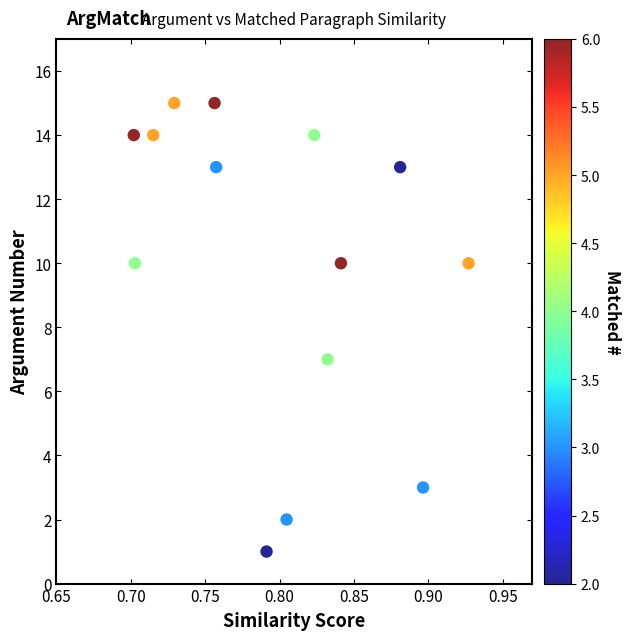

What Y value in the scatter plot is closest to 8?

7